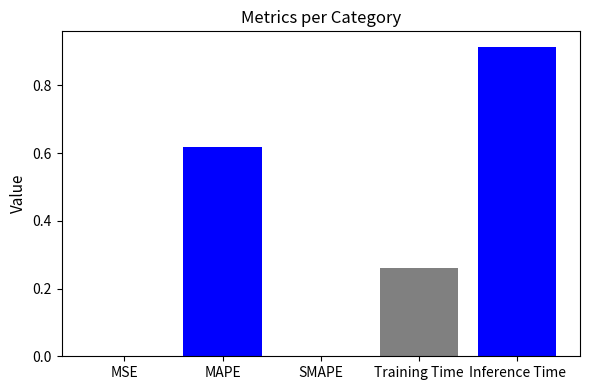

True or false: the data shows 0.1 at Training Time.

False